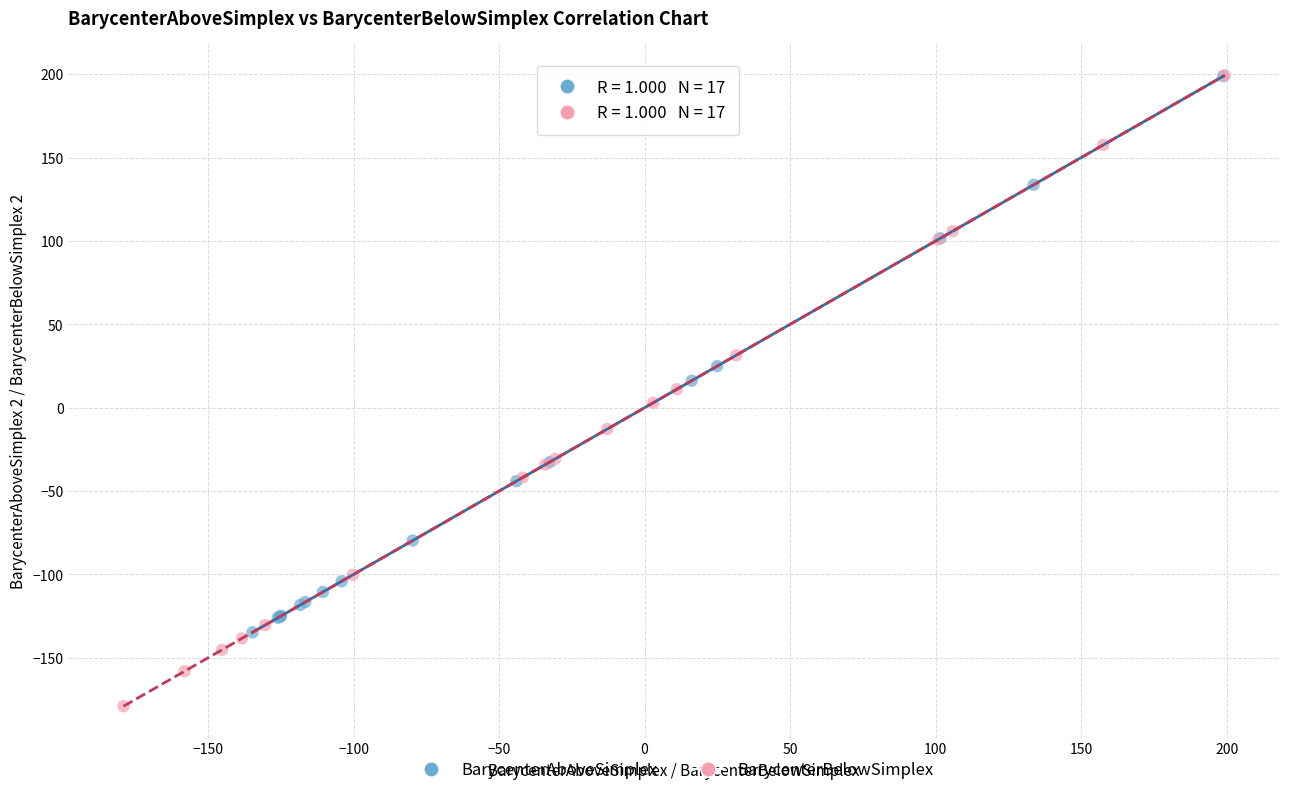

Which series has the largest Y range (max minus min)?

BarycenterBelowSimplex